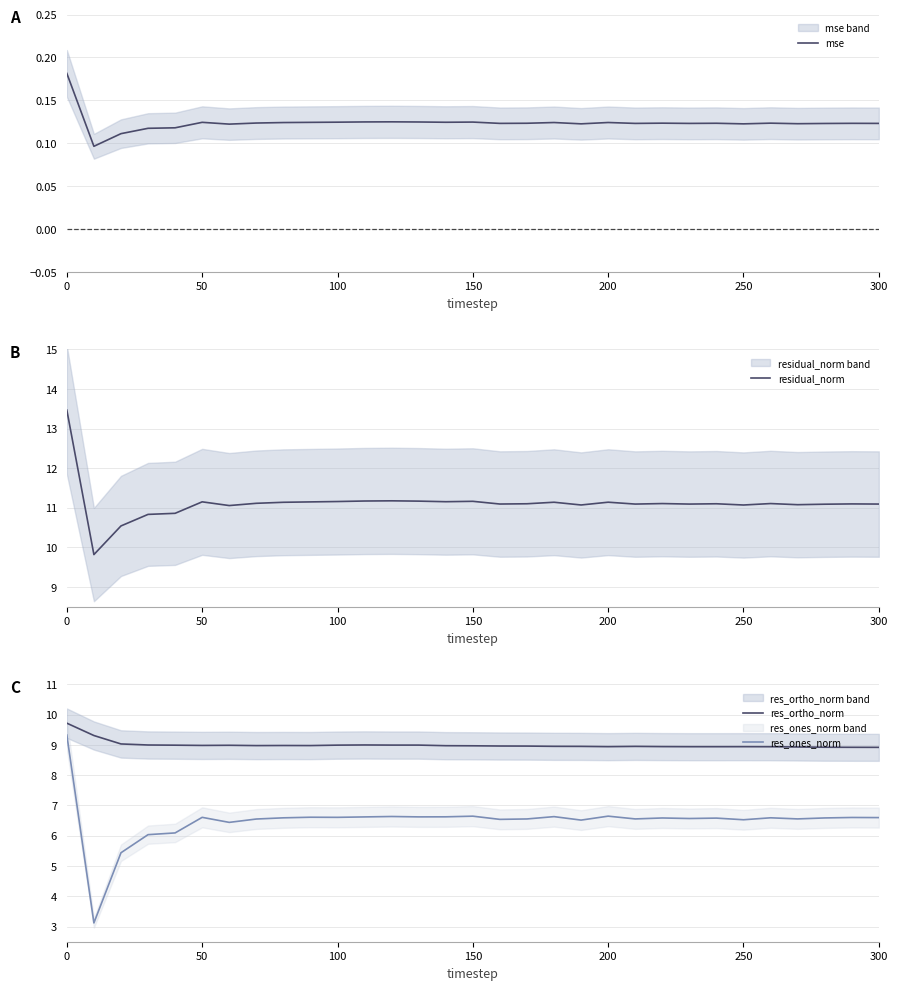

The value of res_ortho_norm at 100 is 9.0. True or false?

True